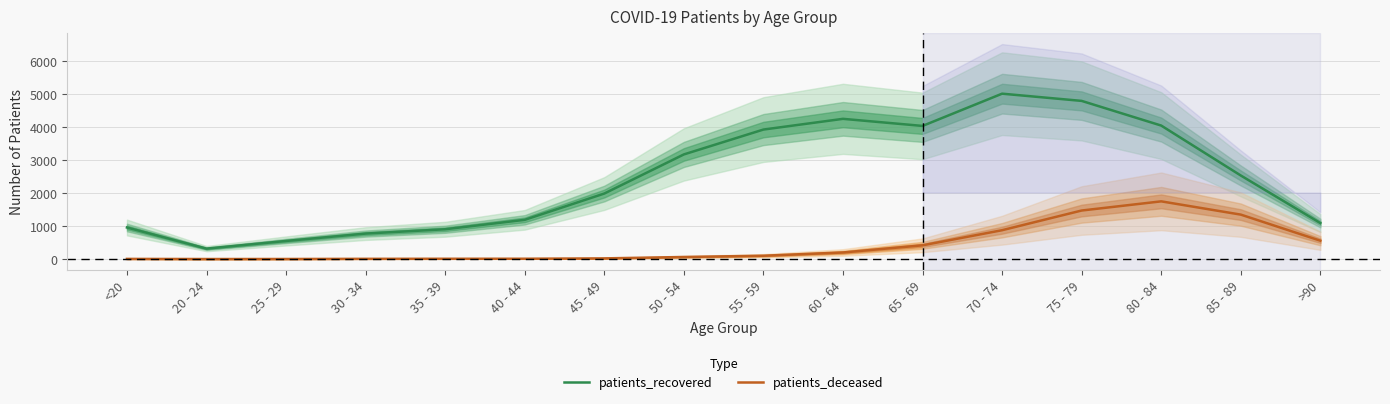

At which category is the sum across all series the highest?

75 - 79